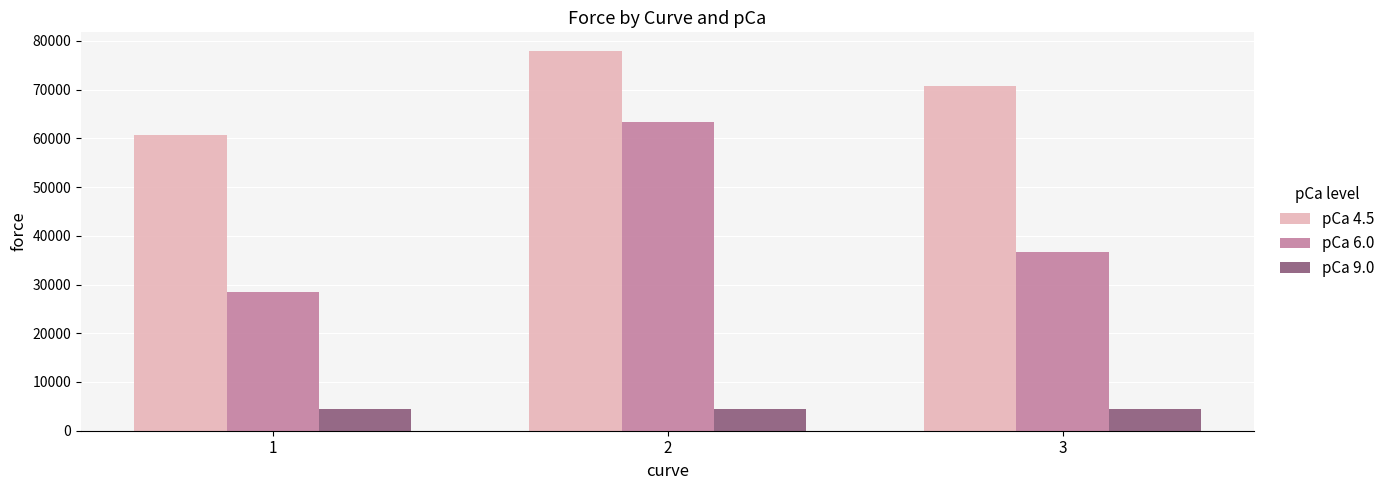

What is the value of the pCa 9.0 bar at the 1st from the left?

4548.3